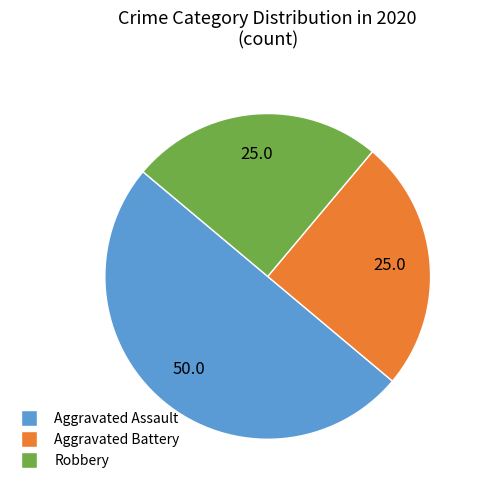

What is the largest slice in the pie chart?

Aggravated Assault